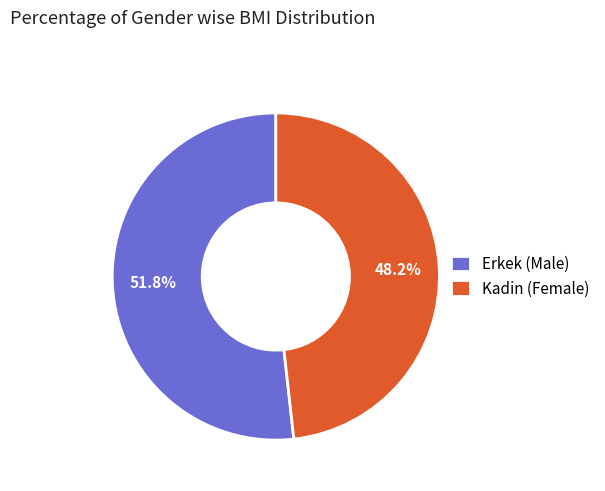

To the nearest percent, what is the difference between the largest and smallest slice percentages?

4%